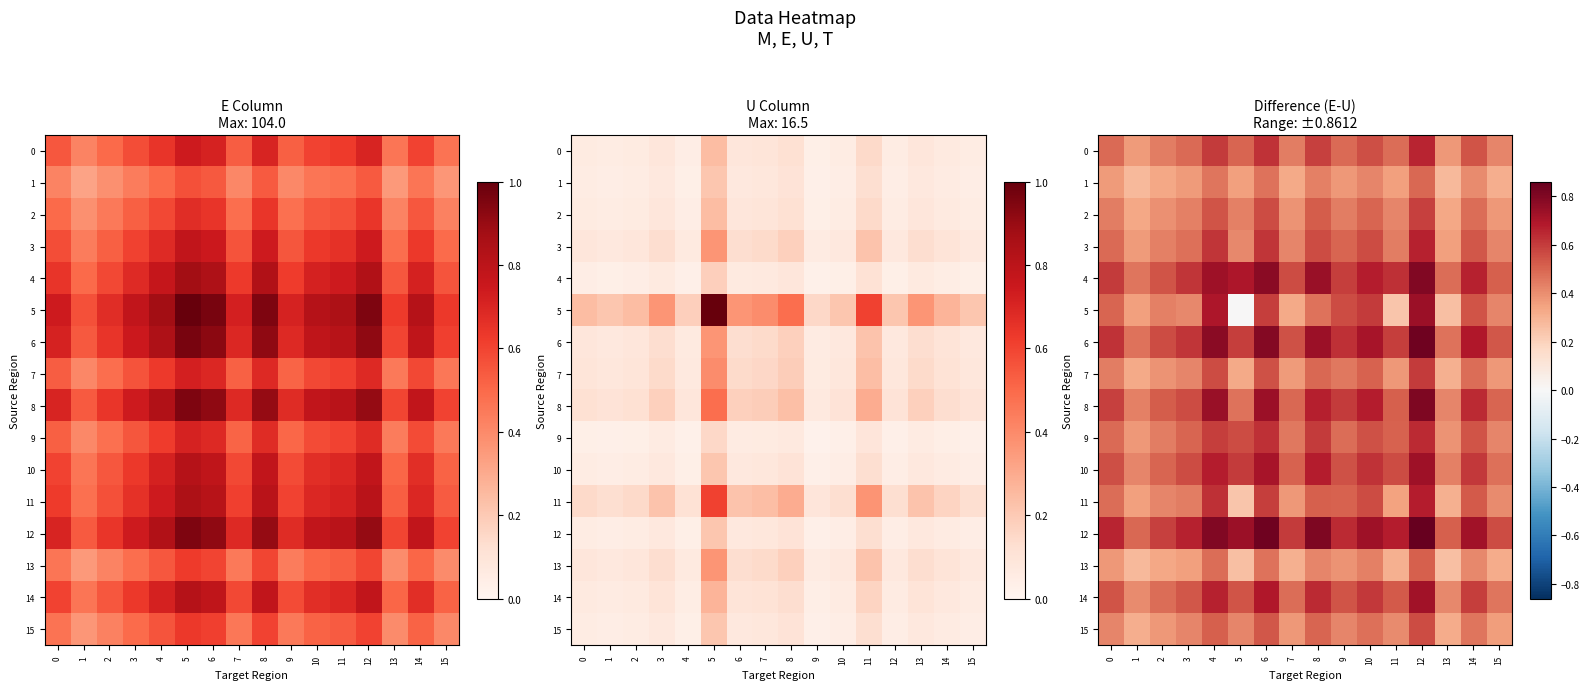

Which has a higher value, 9 or 4?

4